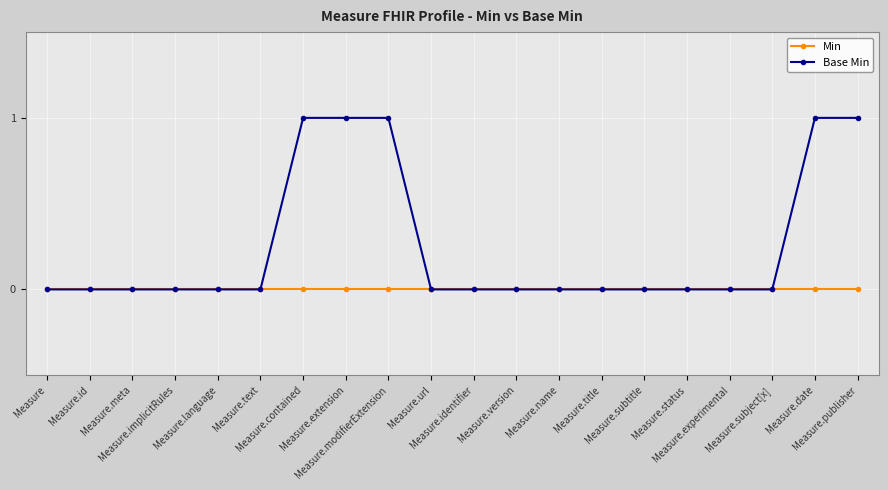

How many lines are shown in the chart?

2